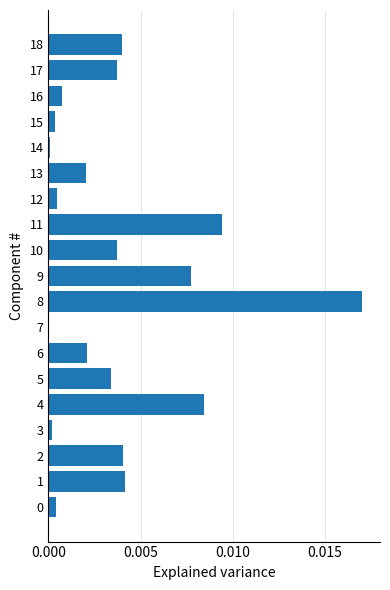

Is it true that the value at 6 is 0.0?

True